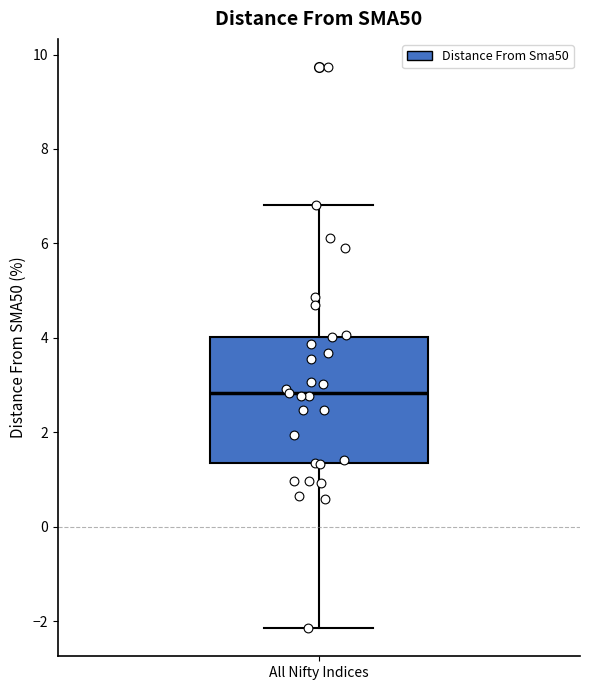

Where is the lower edge of the box for All Nifty Indices on the y-axis? The values are not printed on the chart, so give them approximately, as read against the axis.

1.4